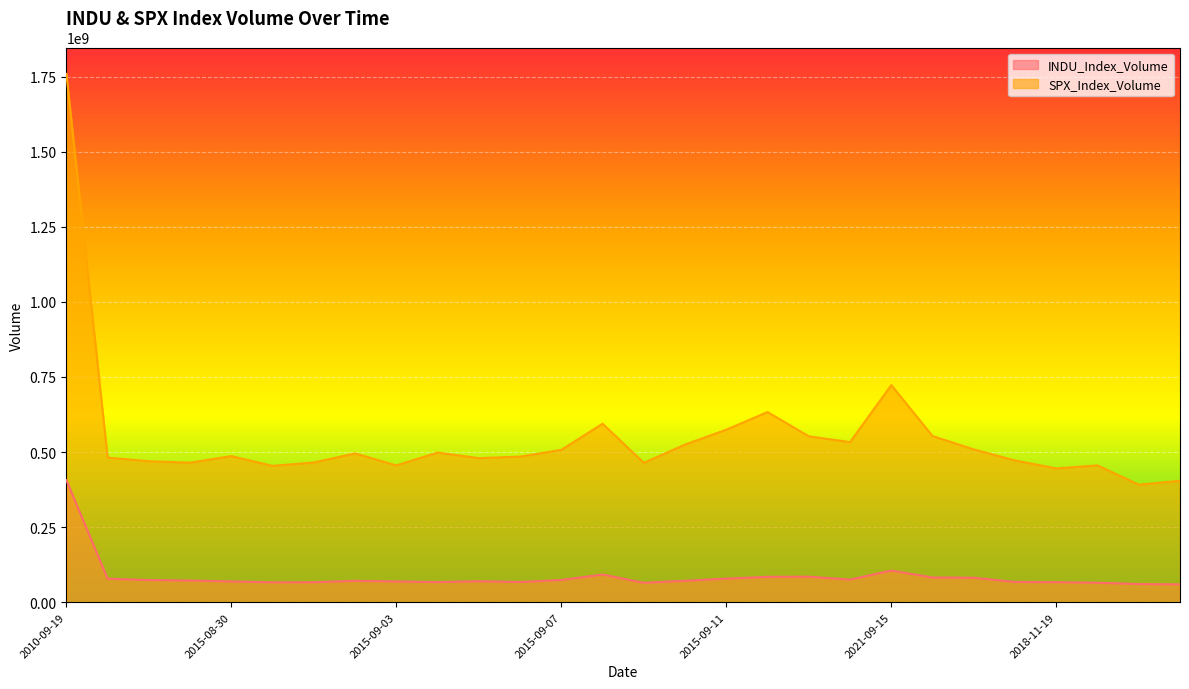

Which series has the largest total across all categories?

SPX_Index_Volume